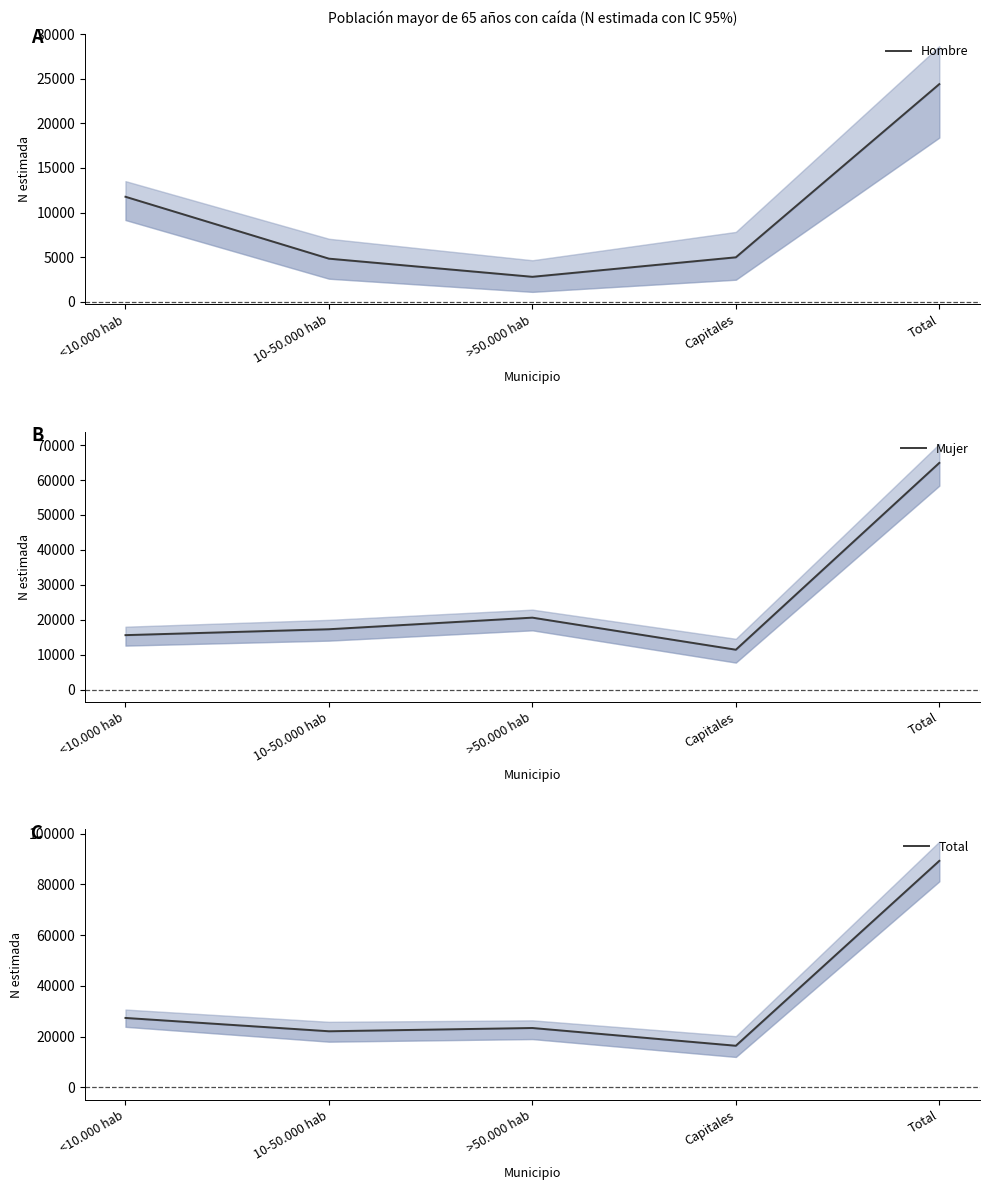

What is the sum of the Hombre values at Total and >50.000 hab?

27195